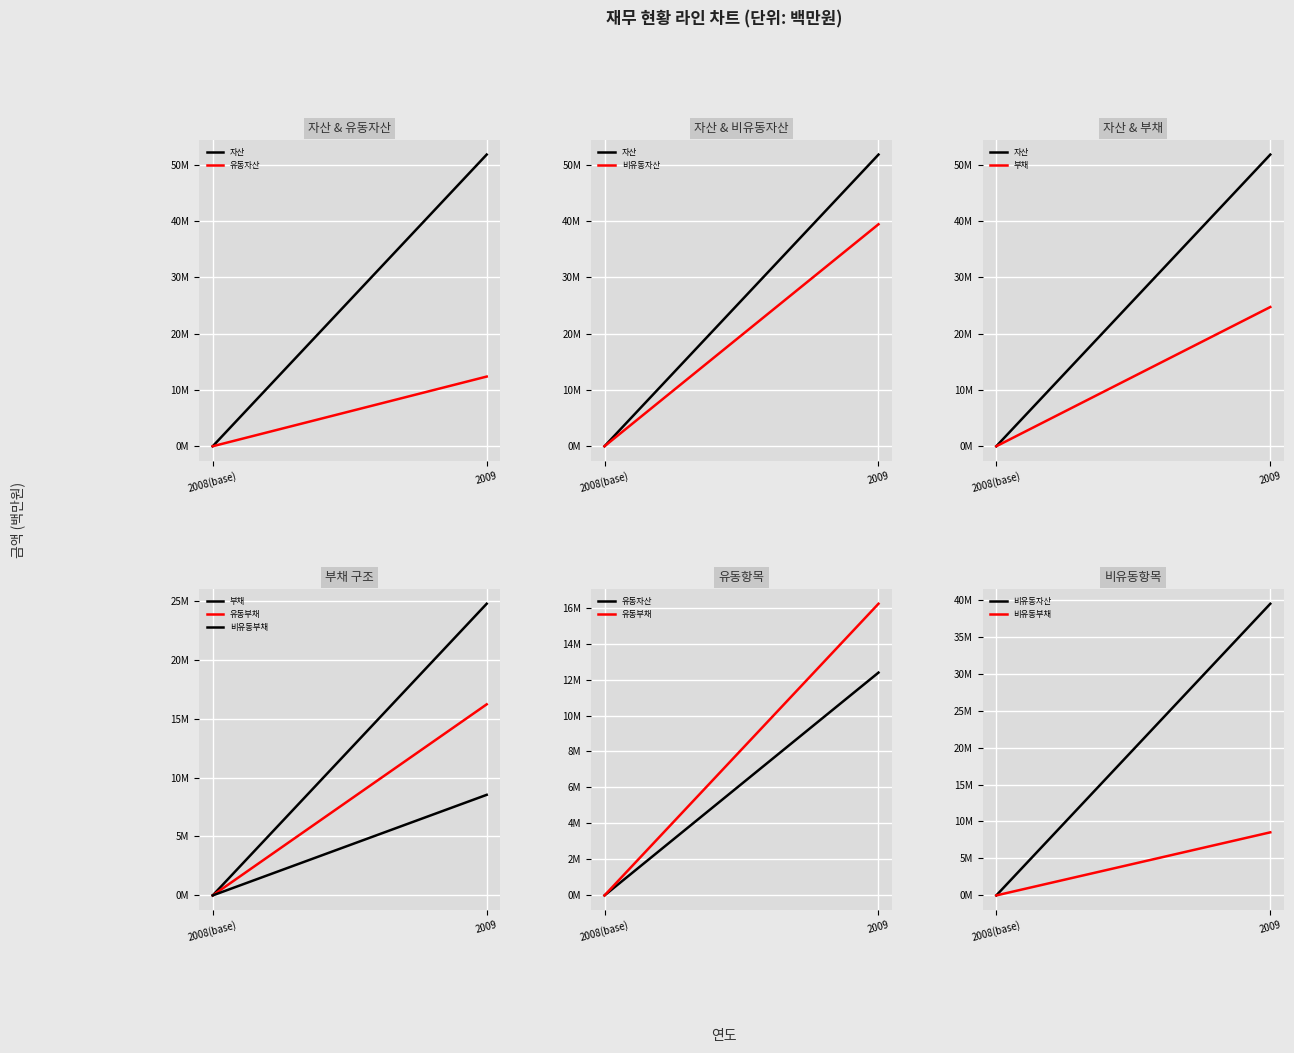

At 2009, list the series in order from smallest to largest.

비유동부채, 유동자산, 유동부채, 부채, 비유동자산, 자산